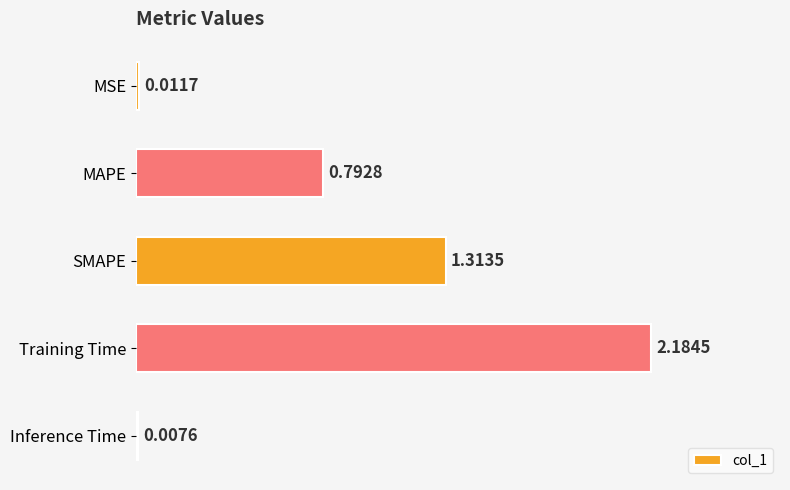

Which label corresponds to the largest value in the chart?

Training Time